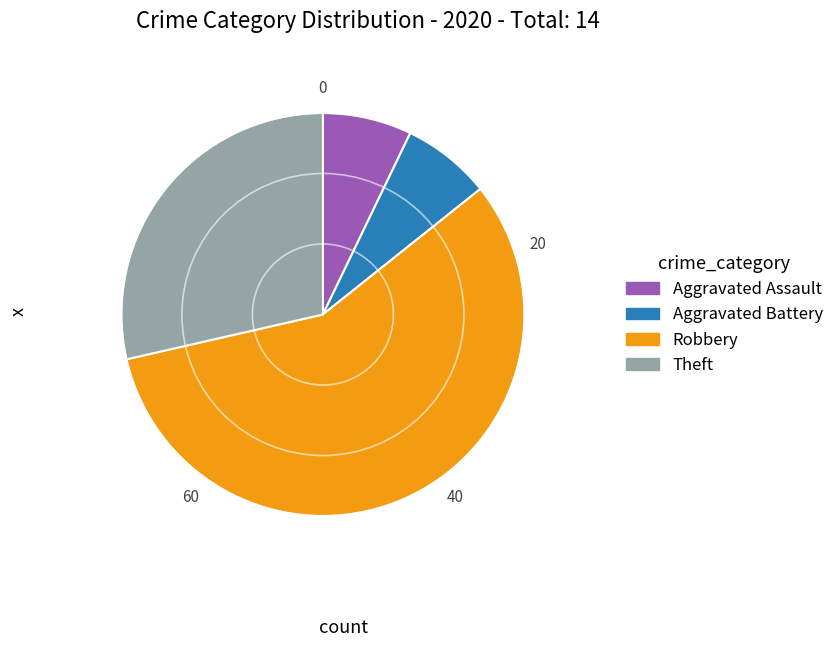

Does any single category account for the majority?

Yes